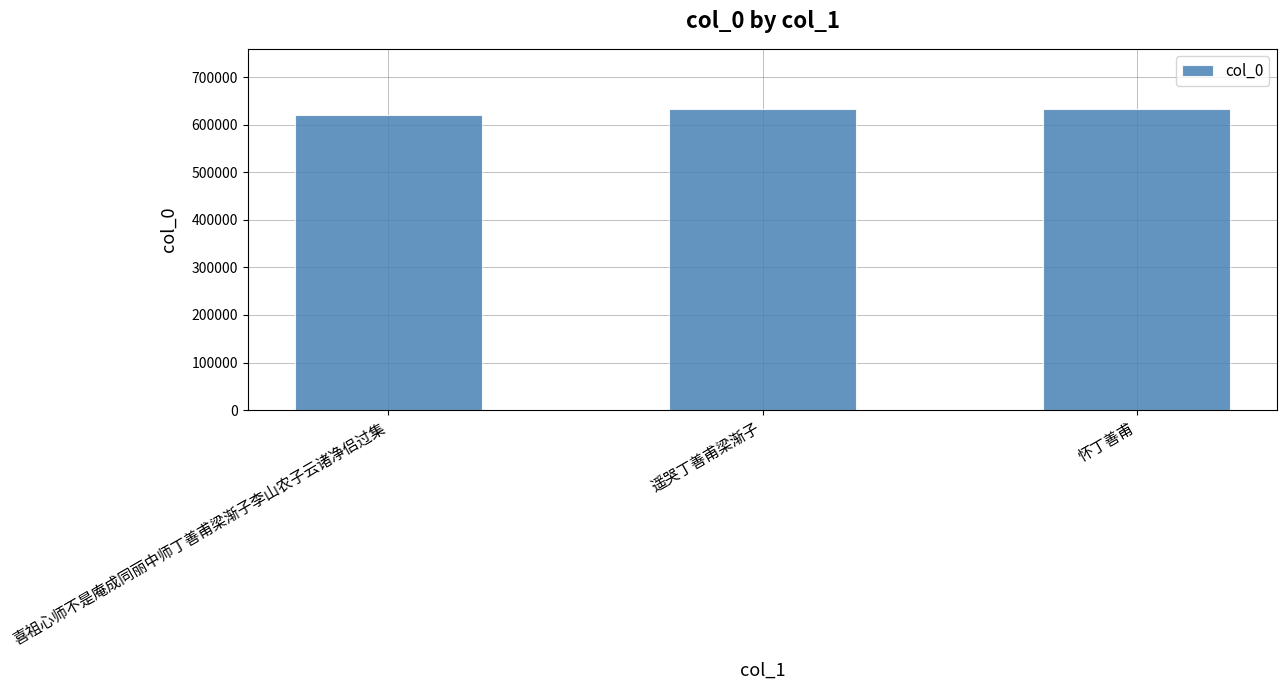

How many bars are there in total?

3